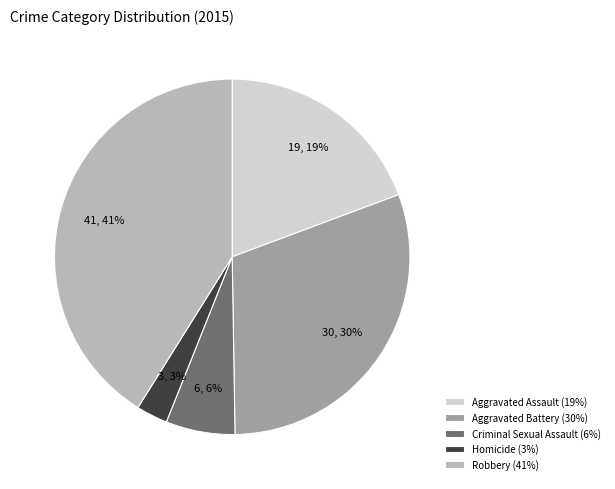

Does any single category account for the majority?

No